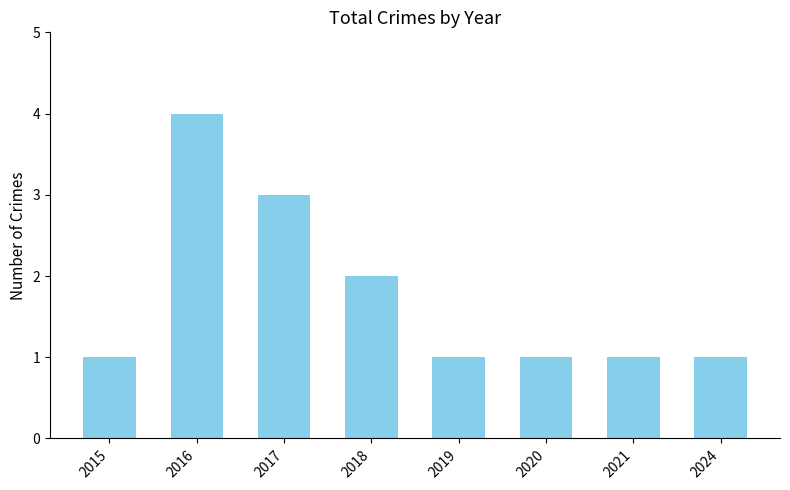

Reading left to right, extract all data points from this chart.

2015=1	2016=4	2017=3	2018=2	2019=1	2020=1	2021=1	2024=1